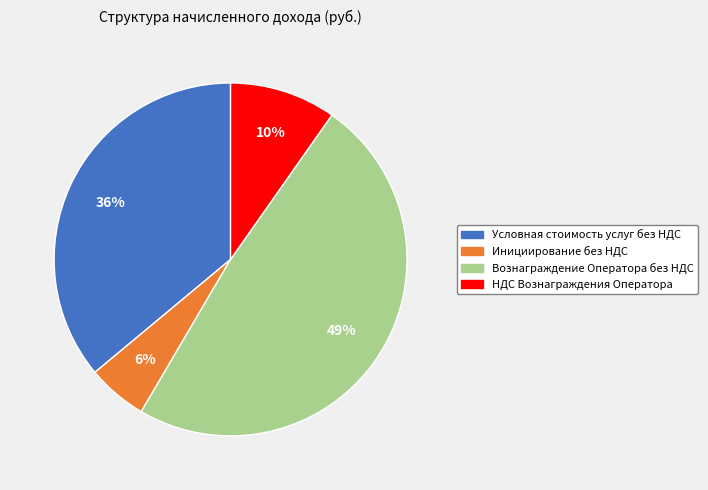

Which has a higher value, Условная стоимость услуг без НДС or Вознаграждение Оператора без НДС?

Вознаграждение Оператора без НДС